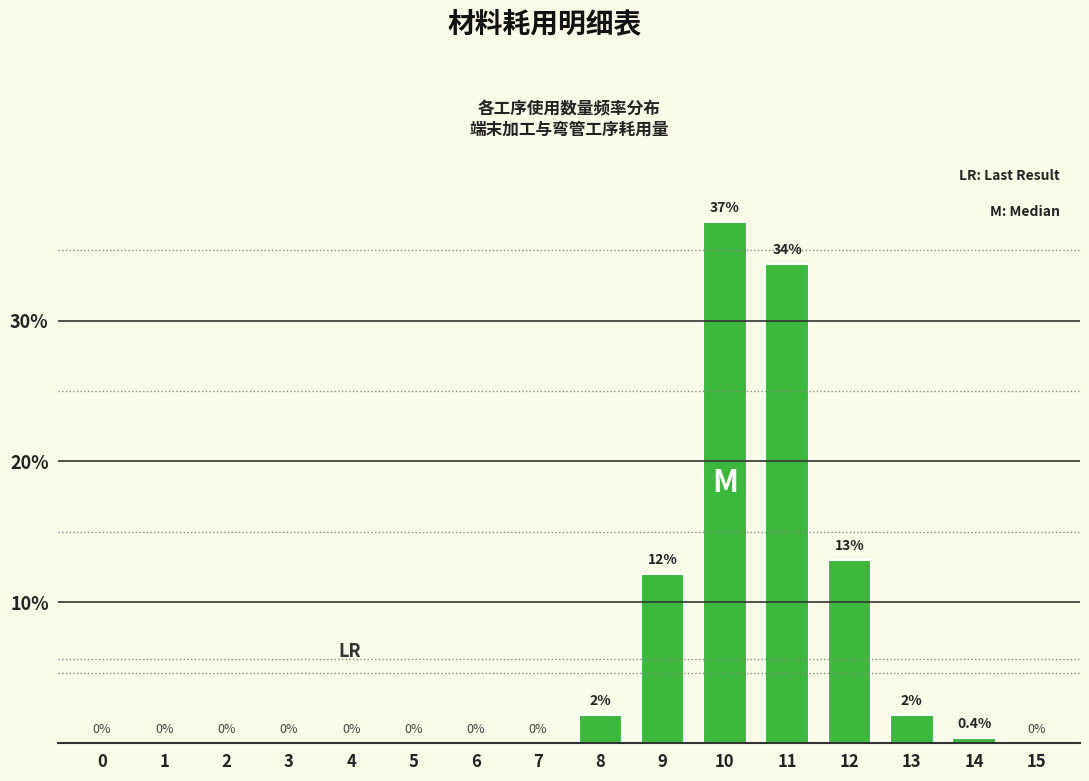

Reading right to left, list all the values displayed in this chart.

0.0	0.4	2.0	13.0	34.0	37.0	12.0	2.0	0.0	0.0	0.0	0.0	0.0	0.0	0.0	0.0